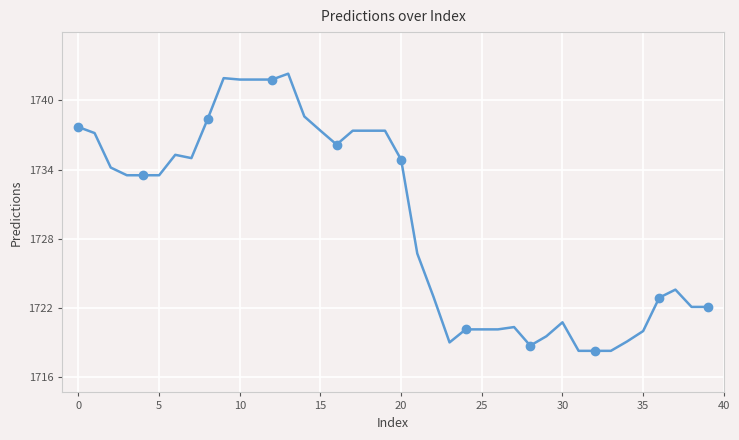

What is the difference between the maximum and minimum values?

24.0